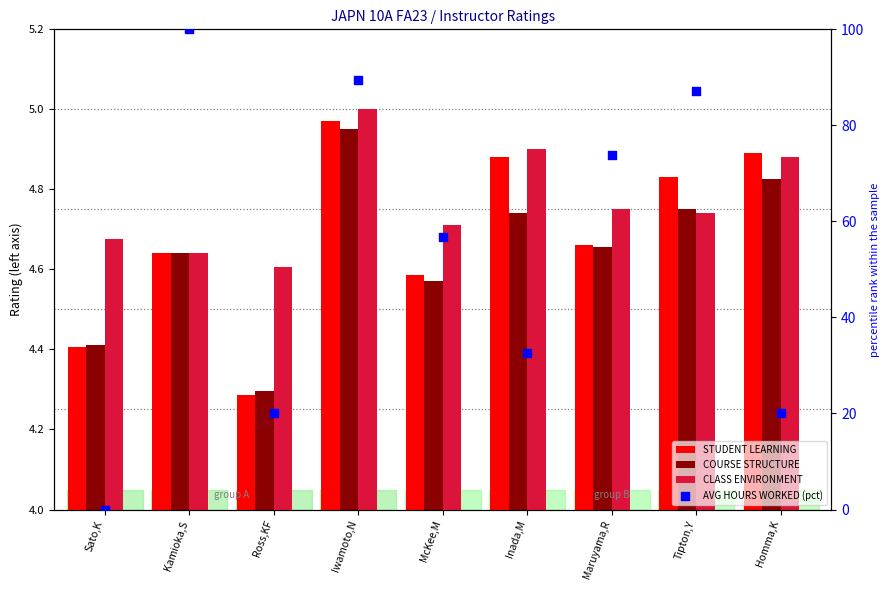

What is the total value across all series at Maruyama,R?

87.9